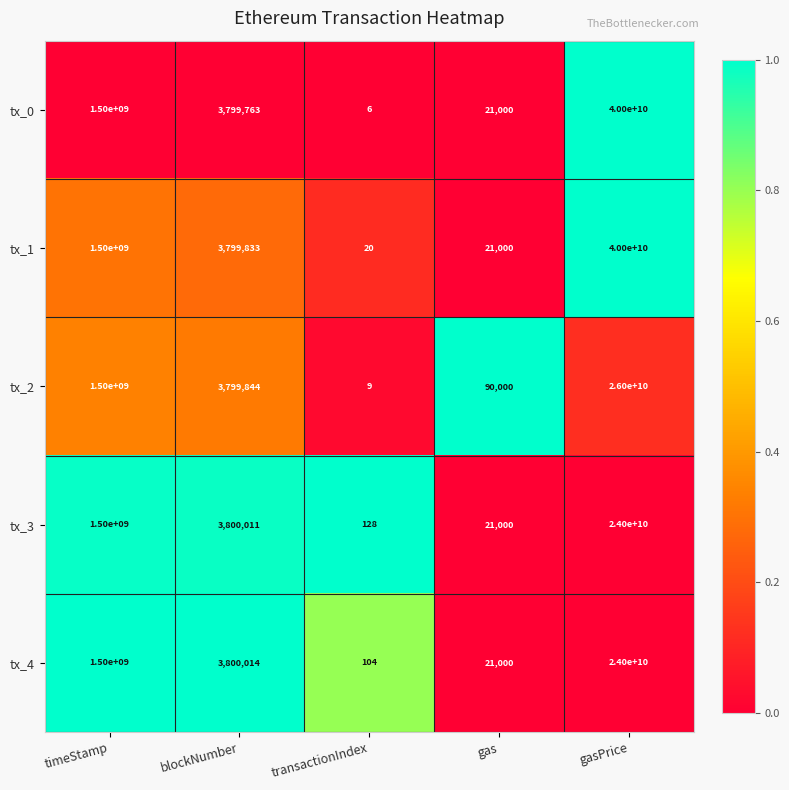

What is the sum of all tx_4 values?

25503821118